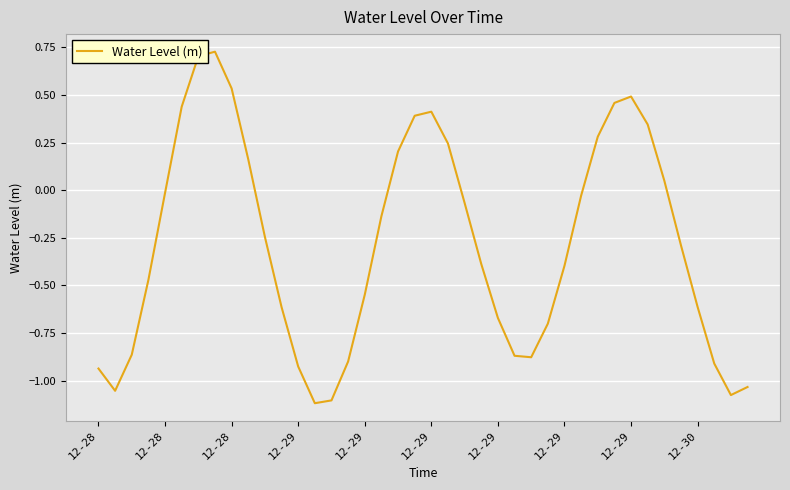

What is the difference between the maximum and minimum values?

1.8